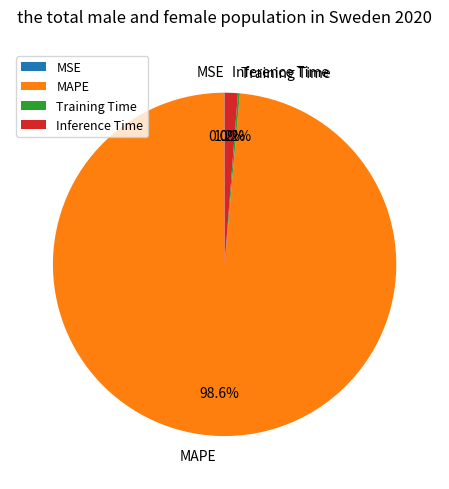

Which category has the biggest portion of the pie?

MAPE